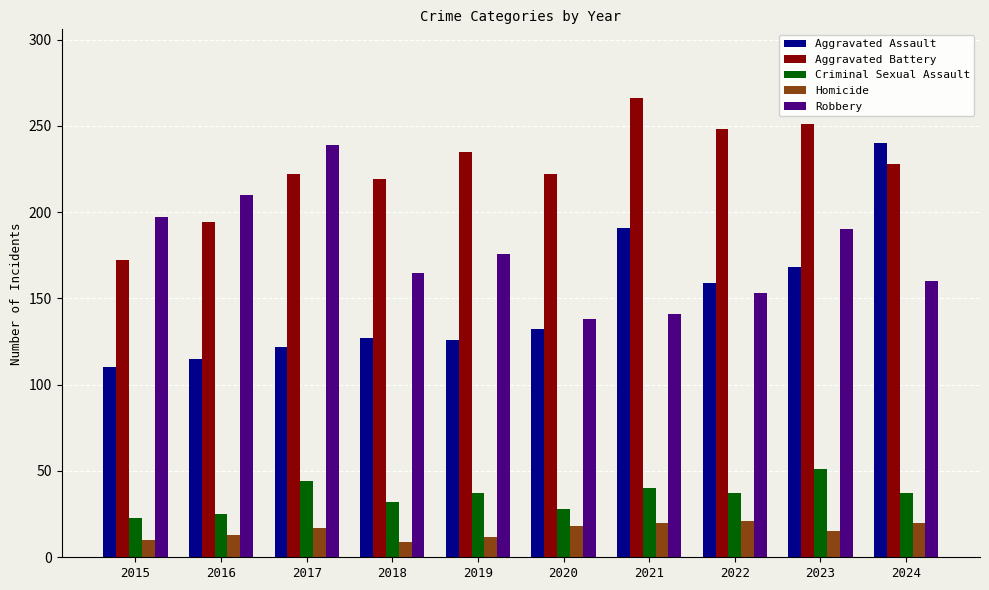

How many groups of bars are there?

10